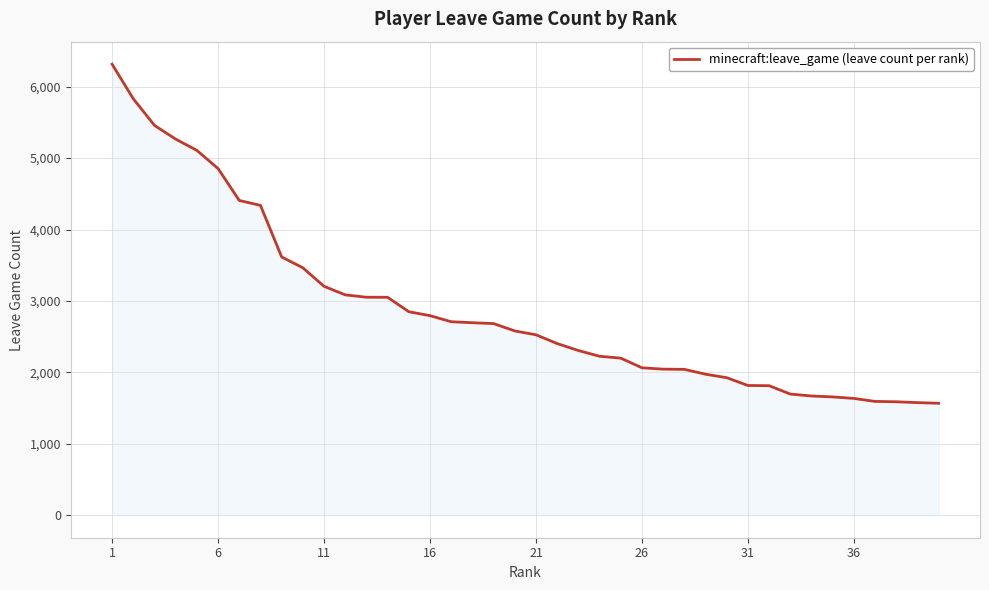

What is the difference between the maximum and minimum values?

4748